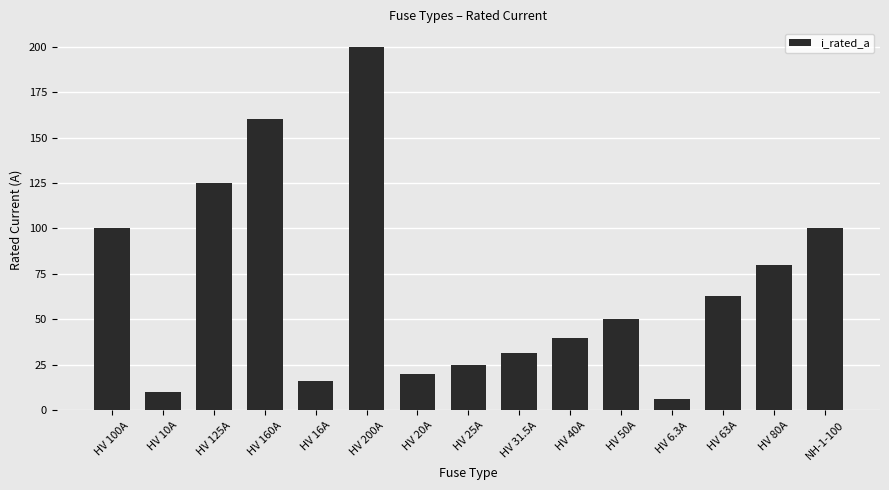

Which label corresponds to the smallest value in the chart?

HV 6.3A